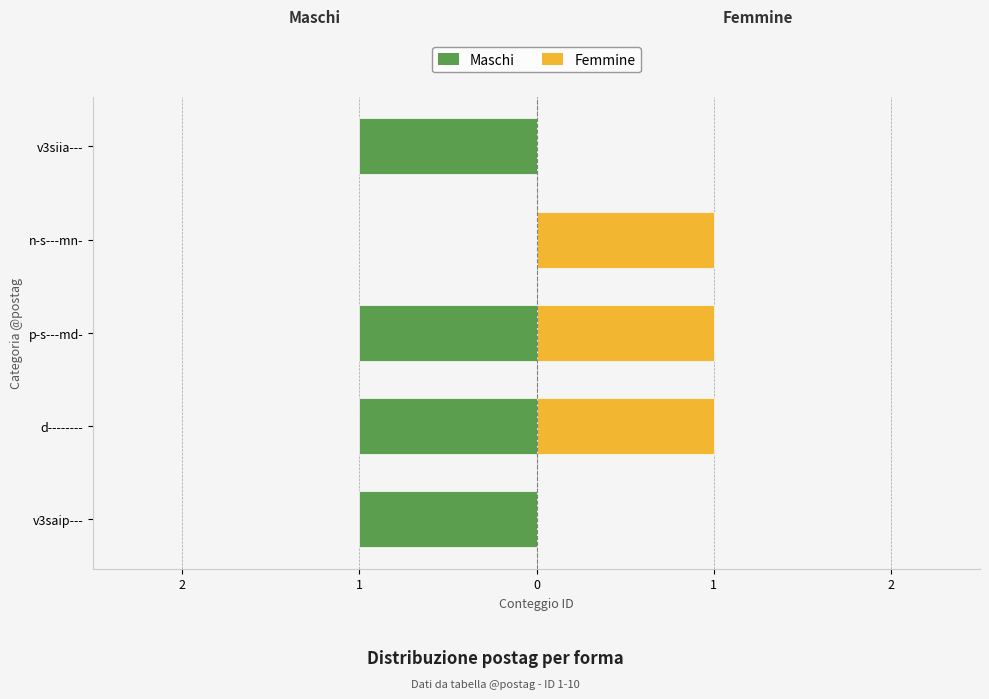

What is the value of the Maschi bar at the 1st from the left?

-1